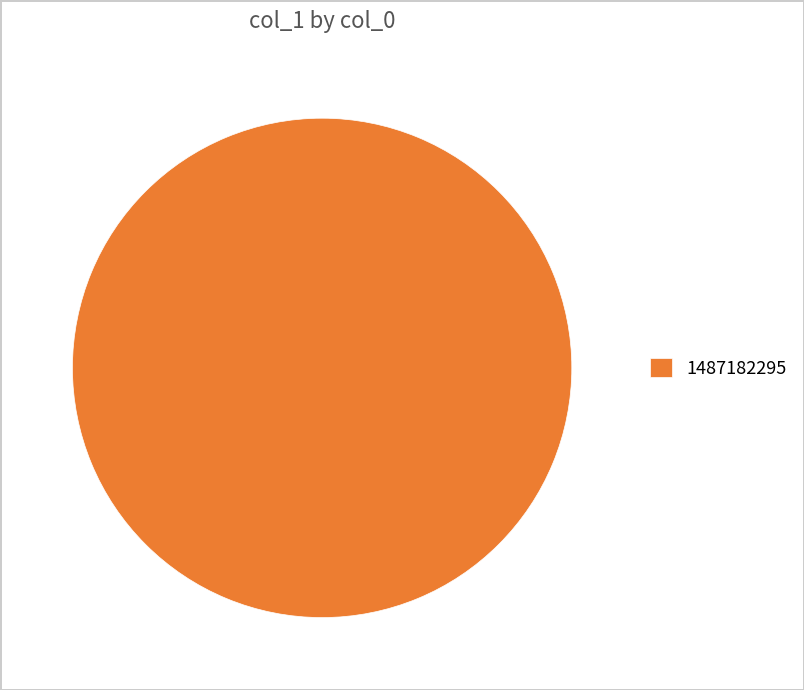

Does any single category account for the majority?

Yes